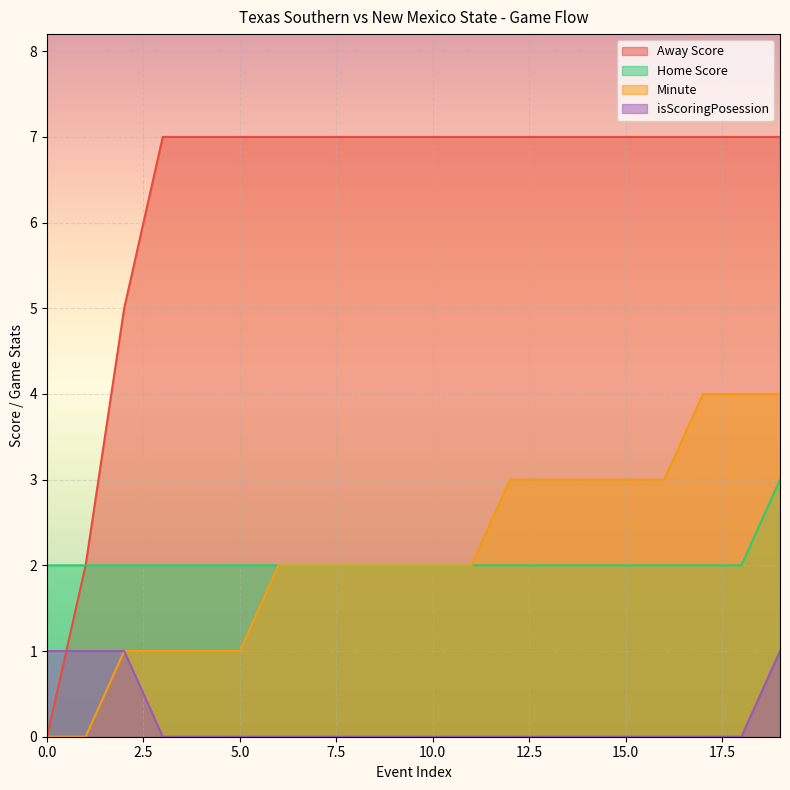

Is it true that Away Score equals 5 at 9?

False